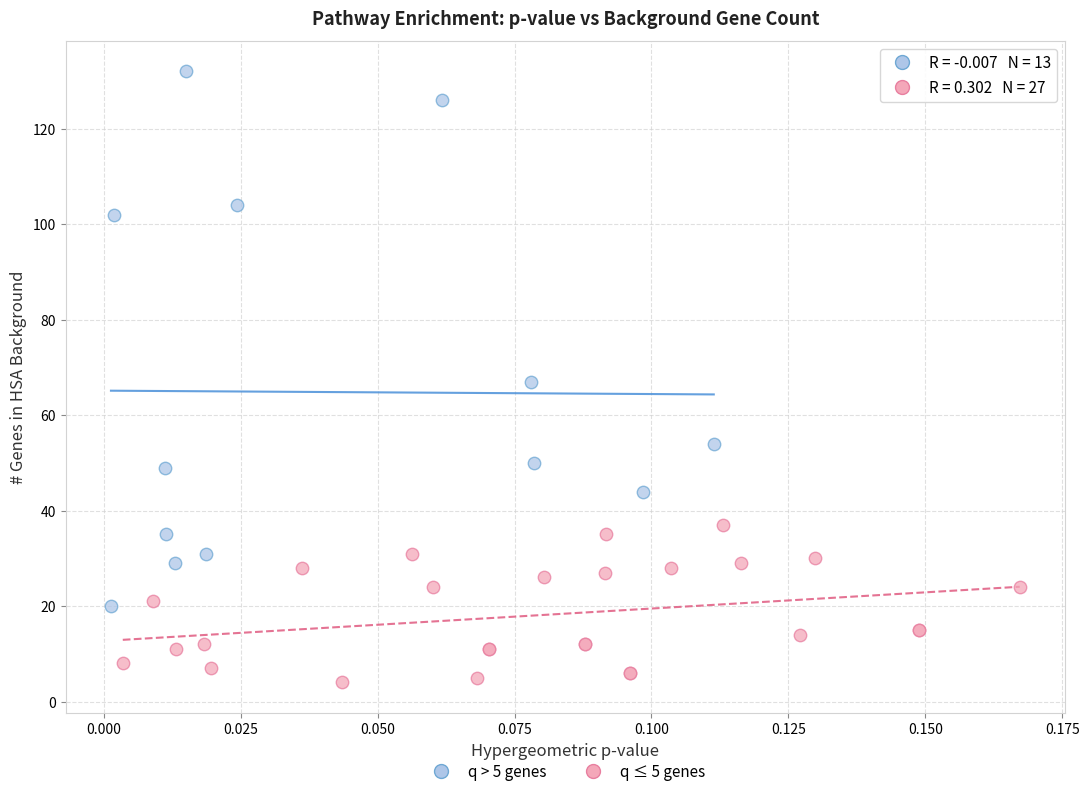

Which series reaches the minimum Y coordinate?

q ≤ 5 genes